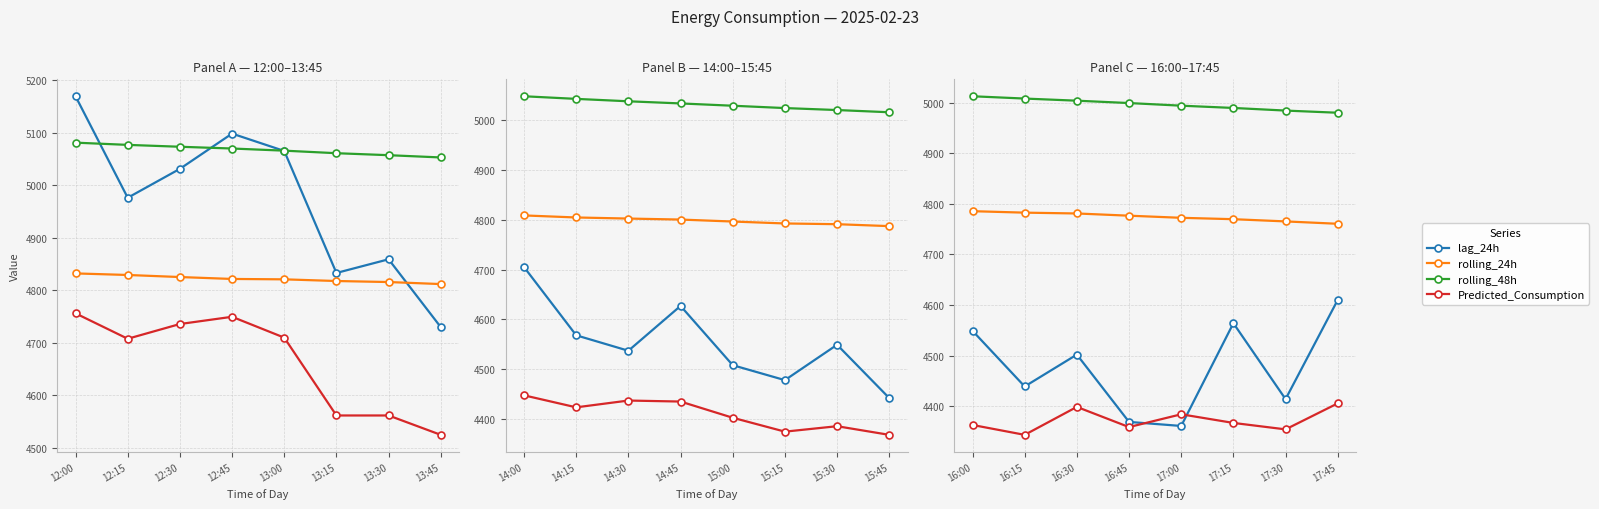

List the series in order of their peak value, highest first.

rolling_48h, rolling_24h, lag_24h, Predicted_Consumption